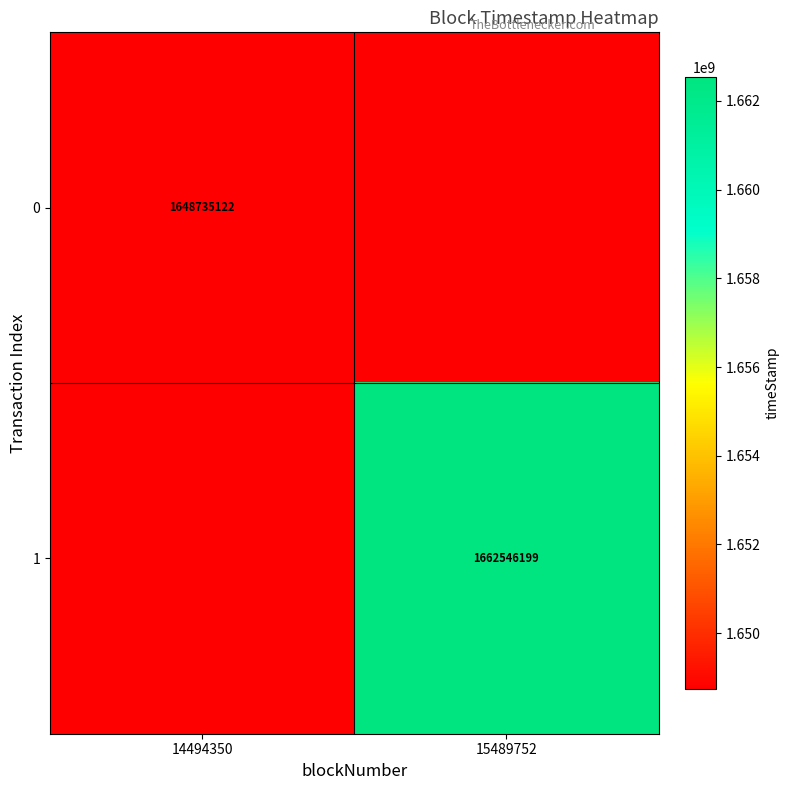

The 1 series shows 2495494066 at 15489752. True or false?

False